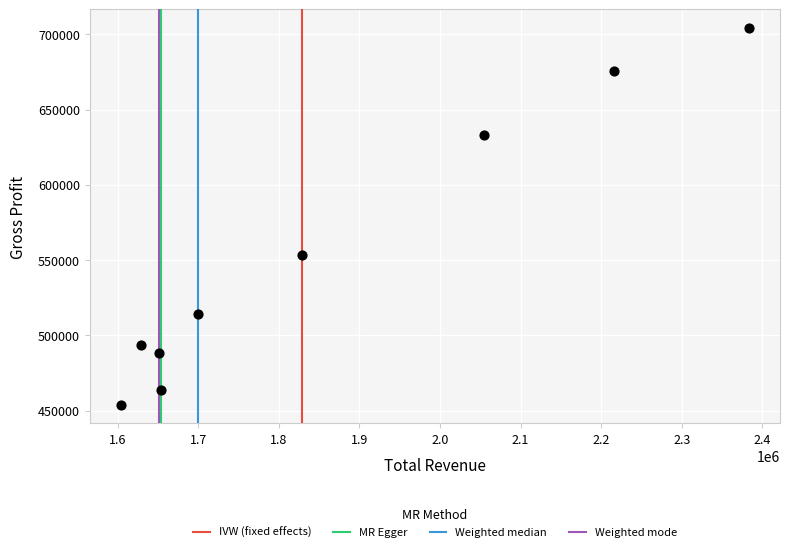

What is the range of Y values (max minus min)?

250000